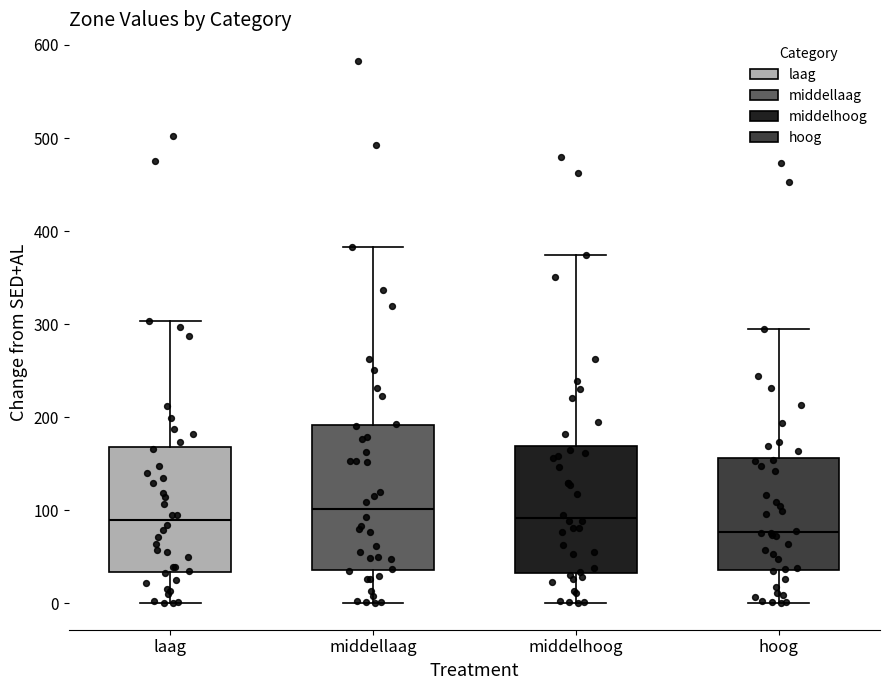

Comparing the boxes themselves (not the whiskers), which one is the tallest?

middellaag